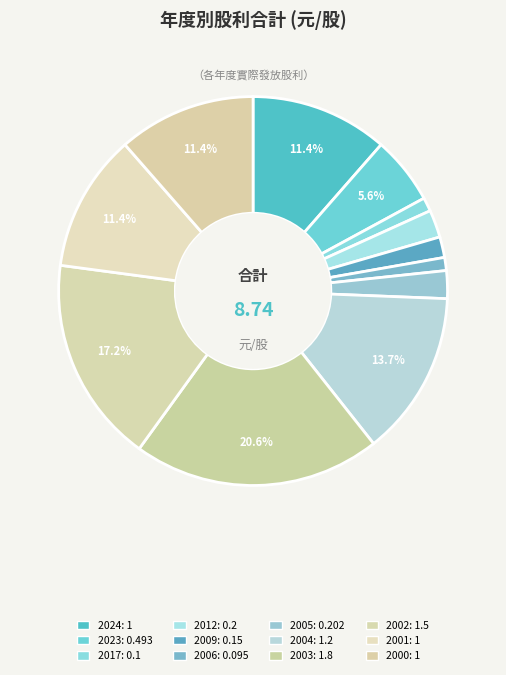

To the nearest percent, what is the average slice percentage?

8%